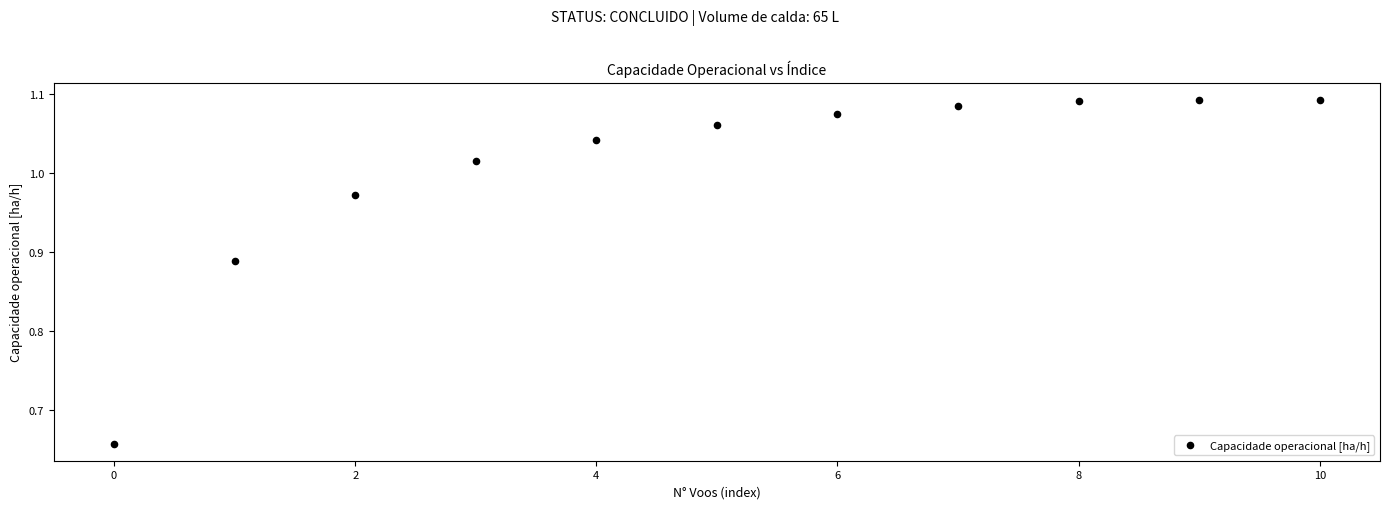

What is the range of Y values (max minus min)?

0.4